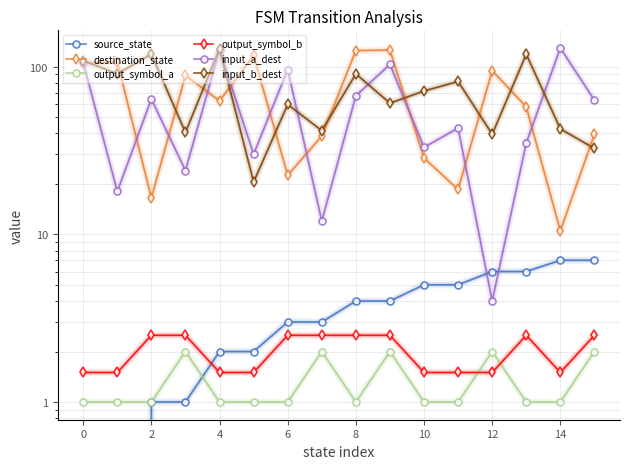

Which series has the largest total across all categories?

input_b_dest